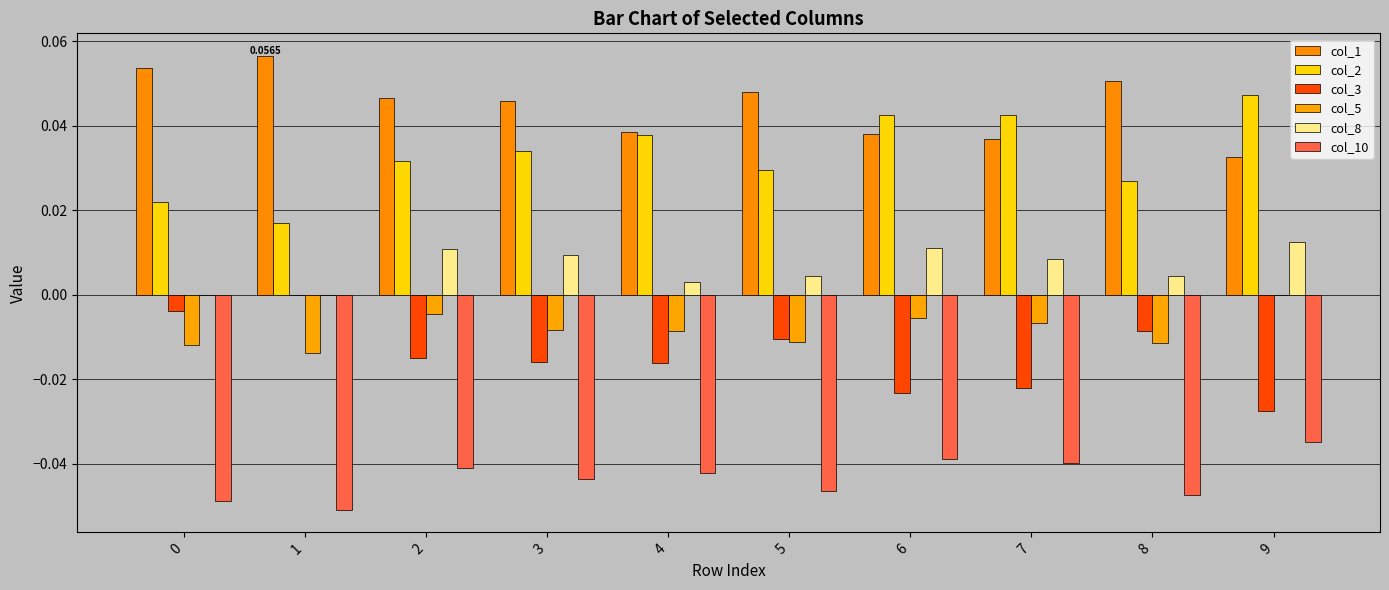

Reading right to left, transcribe all the data shown in this chart.

col_1: 9=0.0	8=0.1	7=0.0	6=0.0	5=0.0	4=0.0	3=0.0	2=0.0	1=0.1	0=0.1
col_2: 9=0.0	8=0.0	7=0.0	6=0.0	5=0.0	4=0.0	3=0.0	2=0.0	1=0.0	0=0.0
col_3: 9=-0.0	8=-0.0	7=-0.0	6=-0.0	5=-0.0	4=-0.0	3=-0.0	2=-0.0	1=0.0	0=-0.0
col_5: 9=0.0	8=-0.0	7=-0.0	6=-0.0	5=-0.0	4=-0.0	3=-0.0	2=-0.0	1=-0.0	0=-0.0
col_8: 9=0.0	8=0.0	7=0.0	6=0.0	5=0.0	4=0.0	3=0.0	2=0.0	1=0.0	0=0.0
col_10: 9=-0.0	8=-0.0	7=-0.0	6=-0.0	5=-0.0	4=-0.0	3=-0.0	2=-0.0	1=-0.1	0=-0.0